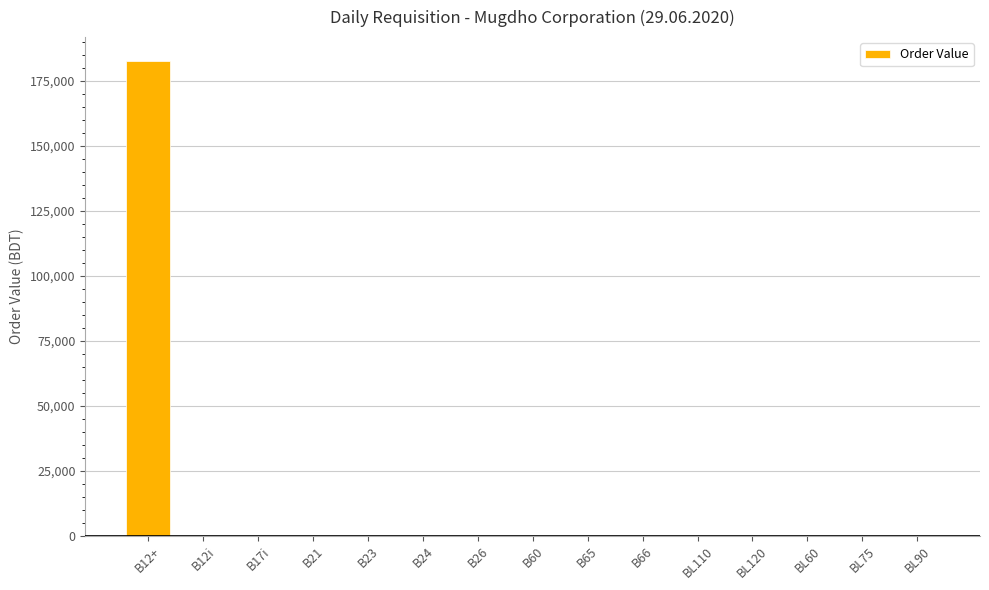

Reading left to right, what are all the values shown in this chart?

182616	0	0	0	0	0	0	0	0	0	0	0	0	0	0